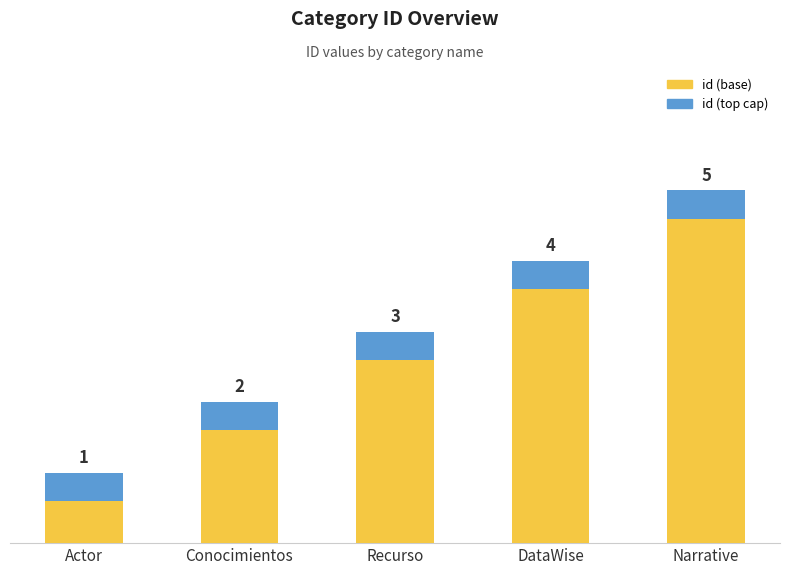

What are all the series names shown in the legend?

id (base), id (top cap)